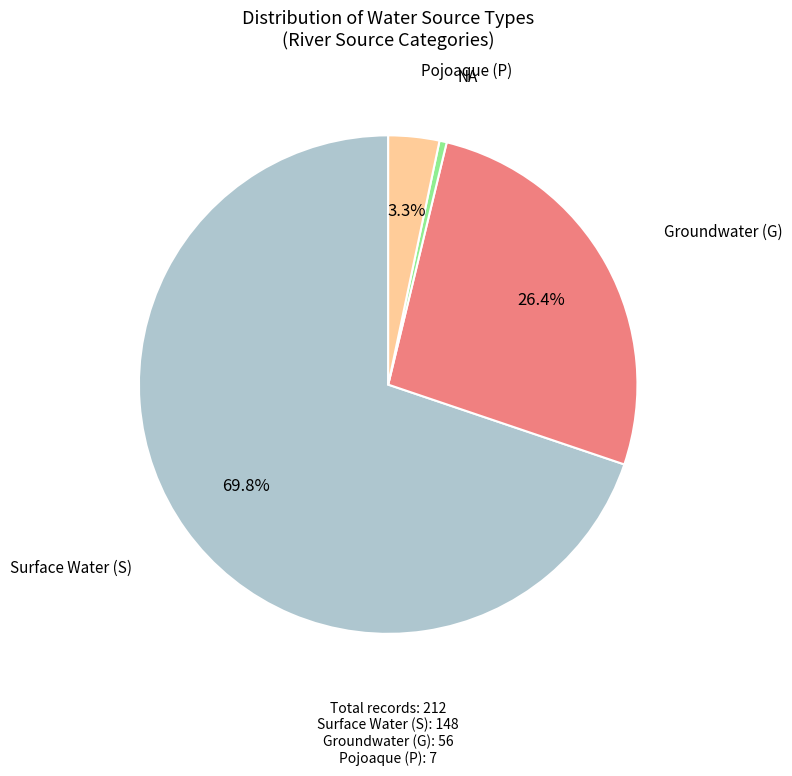

Between Groundwater (G) and Surface Water (S), which is larger?

Surface Water (S)